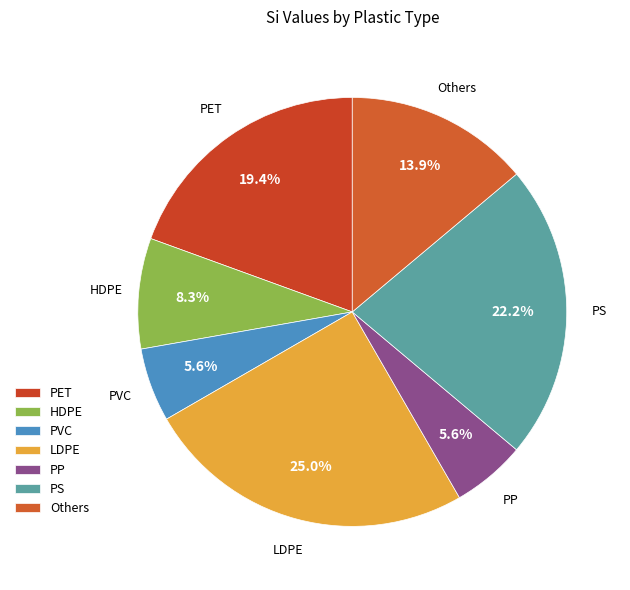

Is there a majority slice in this chart?

No